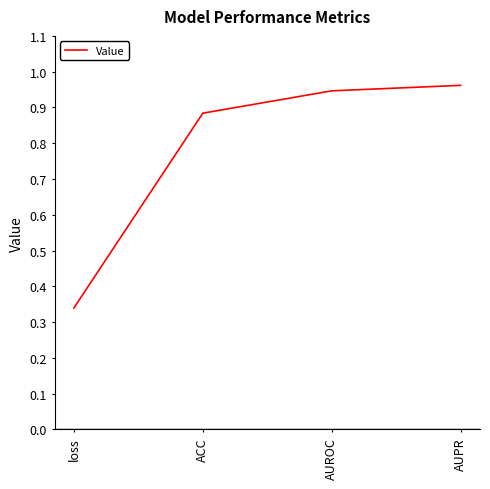

Count the number of categories in the chart.

4